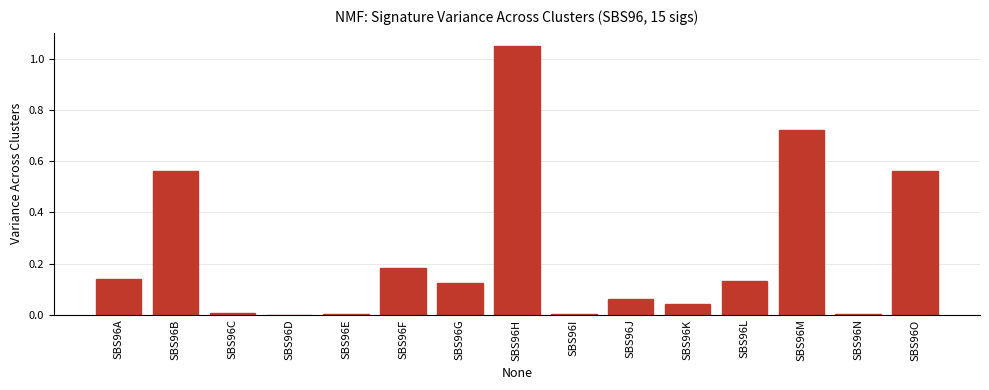

How many series are shown in this chart?

1